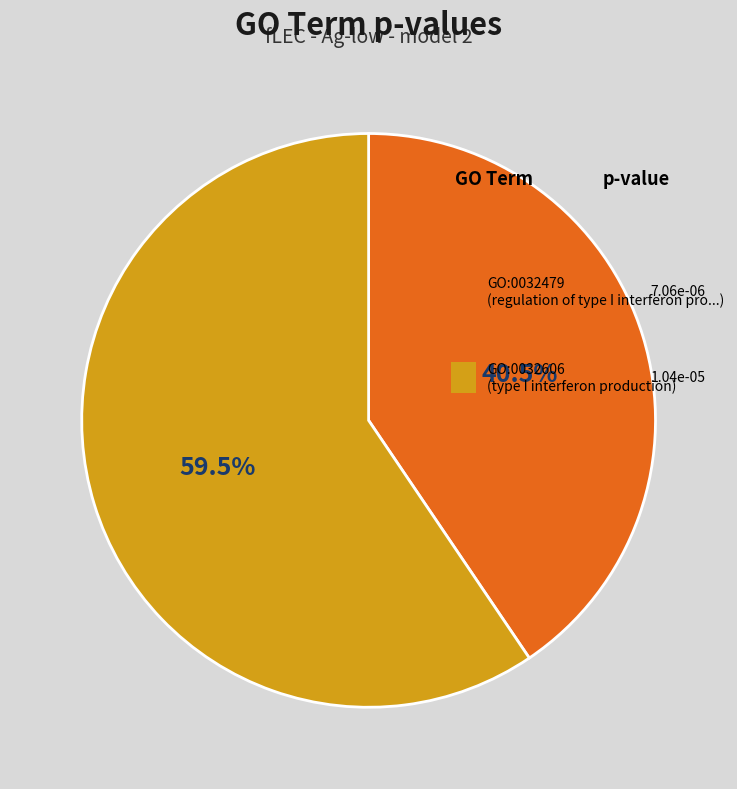

To the nearest percent, what is the difference between the GO:0032606 and GO:0032479 slice percentages?

19%